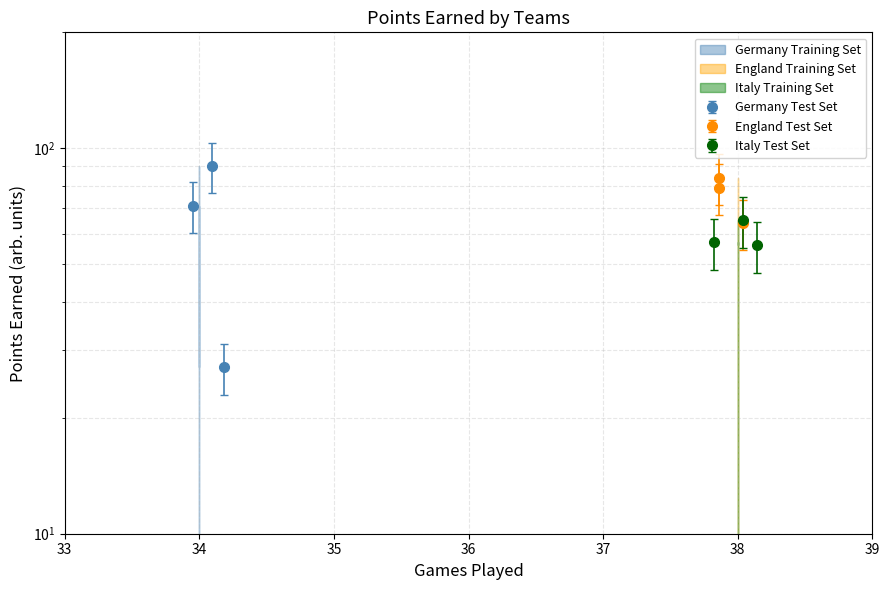

True or false: Germany has a value of 6.7 at Hamburger.

False